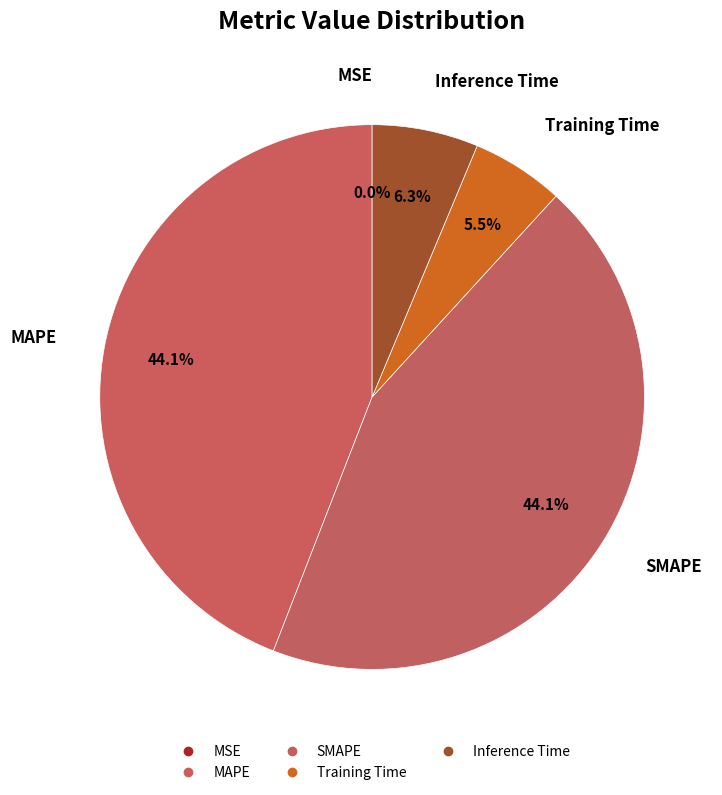

Is there any slice that represents more than half of the pie?

No